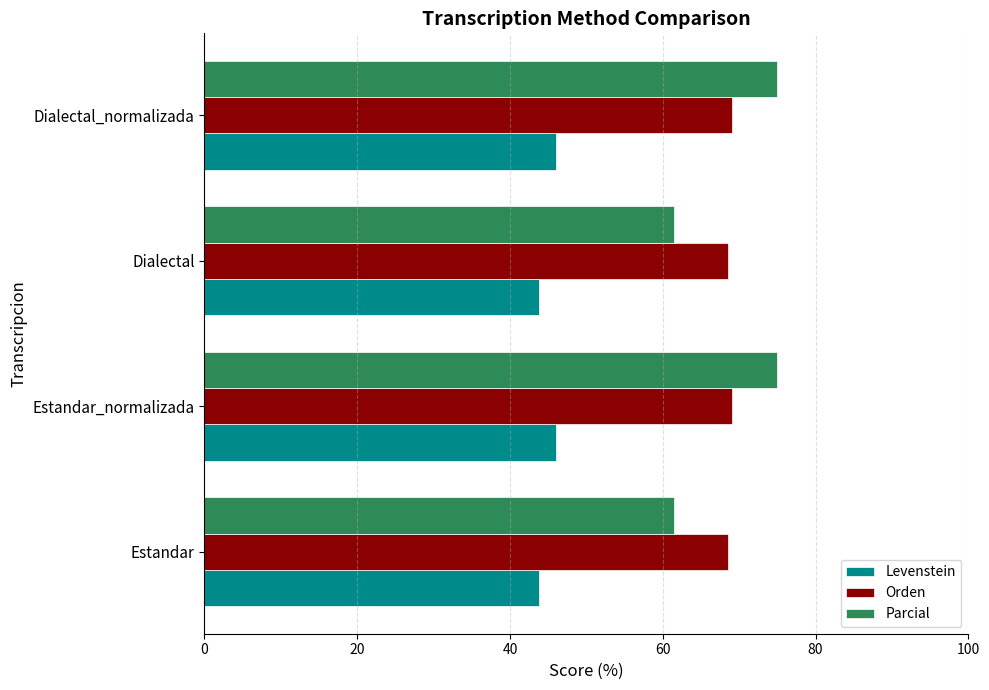

What is the approximate value of Parcial at Dialectal_normalizada?

75.0